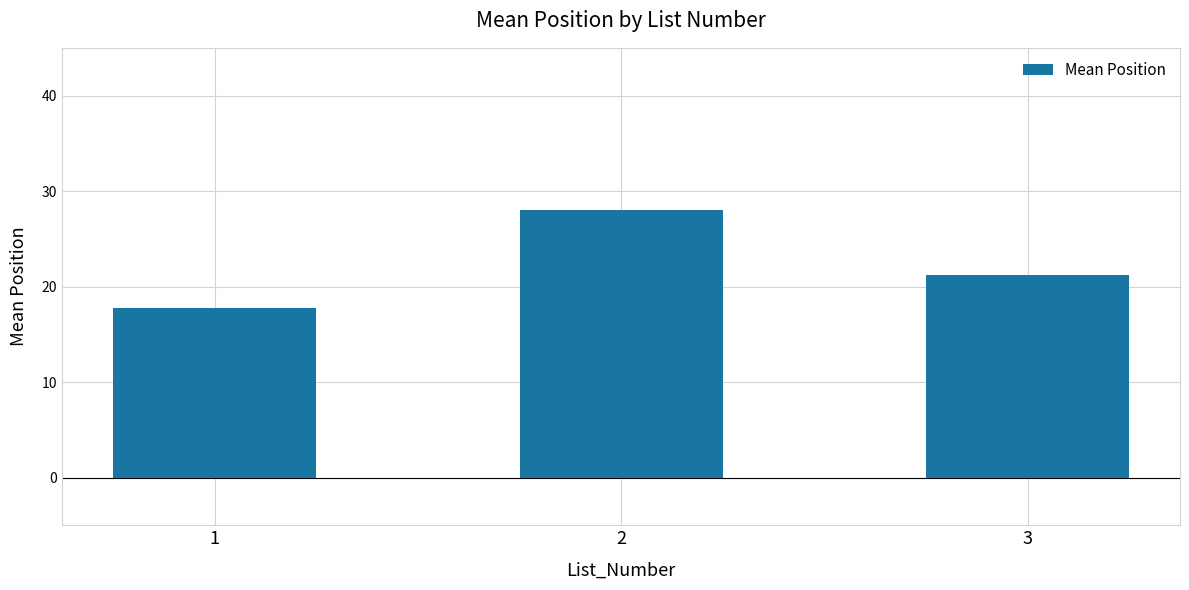

Reading left to right, transcribe all the data shown in this chart.

17.8	28.0	21.2